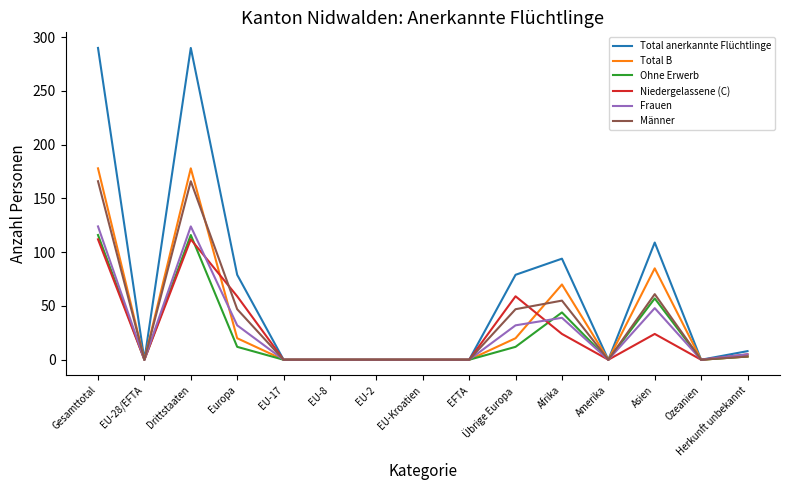

Count the number of data series in this chart.

6